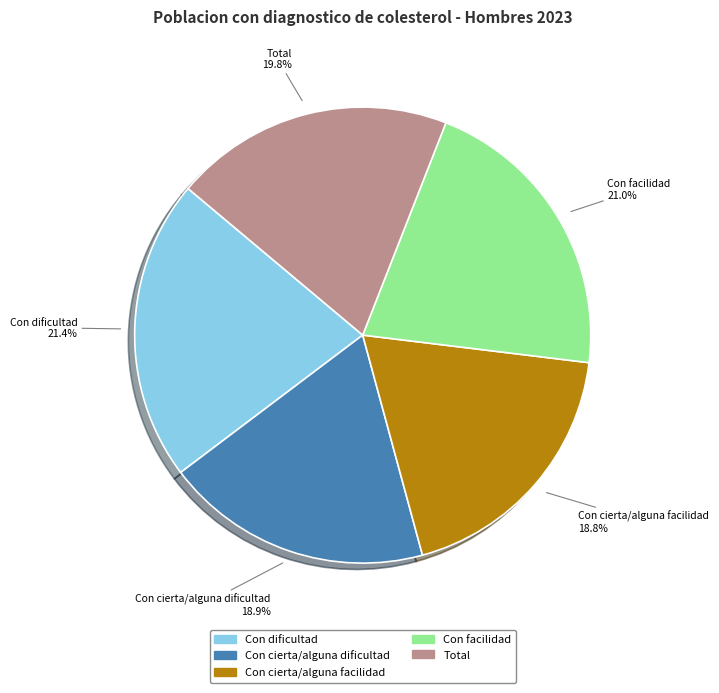

To the nearest percent, what is the difference between the largest and smallest slice percentages?

3%